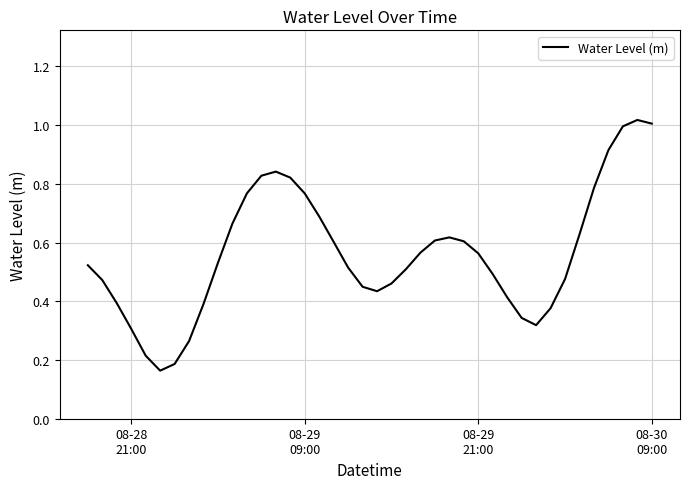

How many lines are shown in the chart?

1